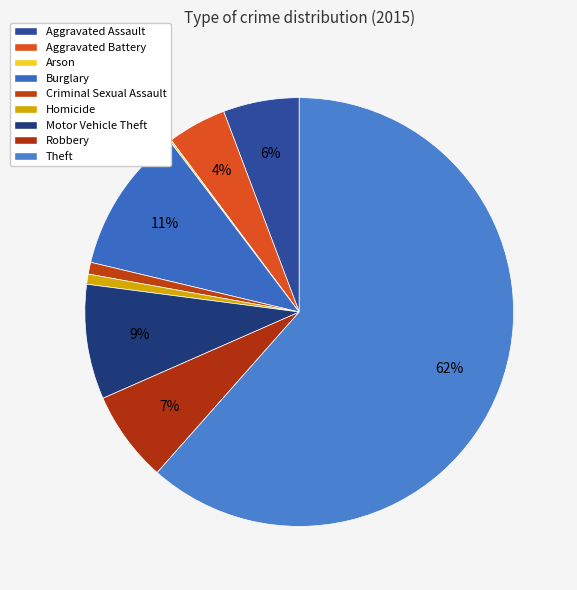

Does Aggravated Assault account for over 50% of the chart?

No